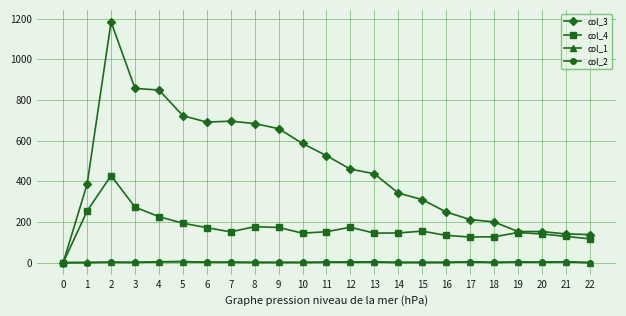

Which series has the largest total across all categories?

col_3